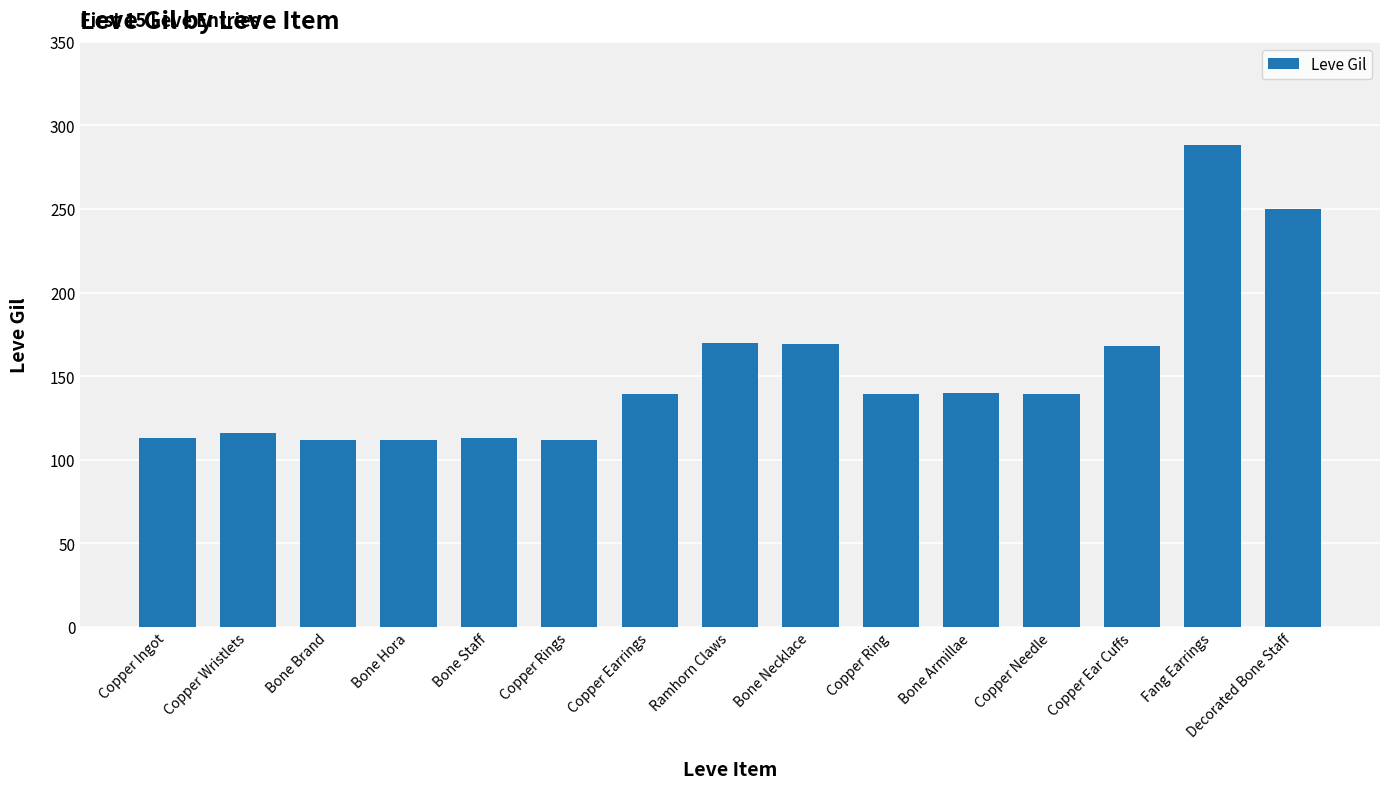

Count the number of data series in this chart.

1